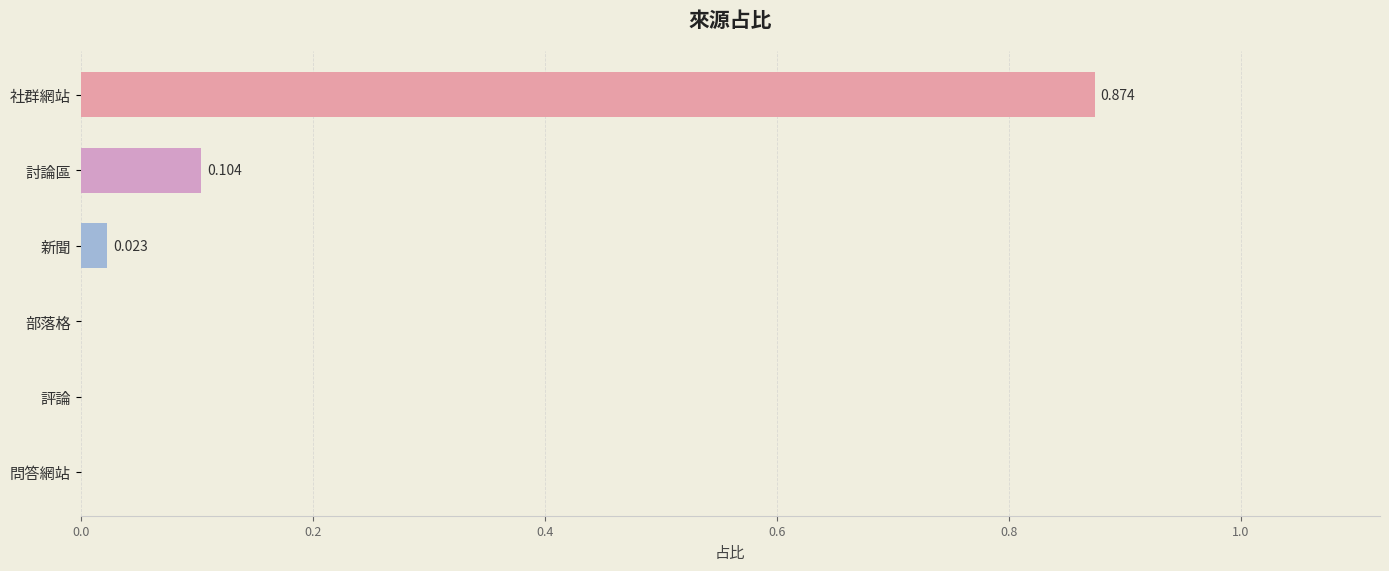

At which category does the chart reach its peak across all series?

社群網站